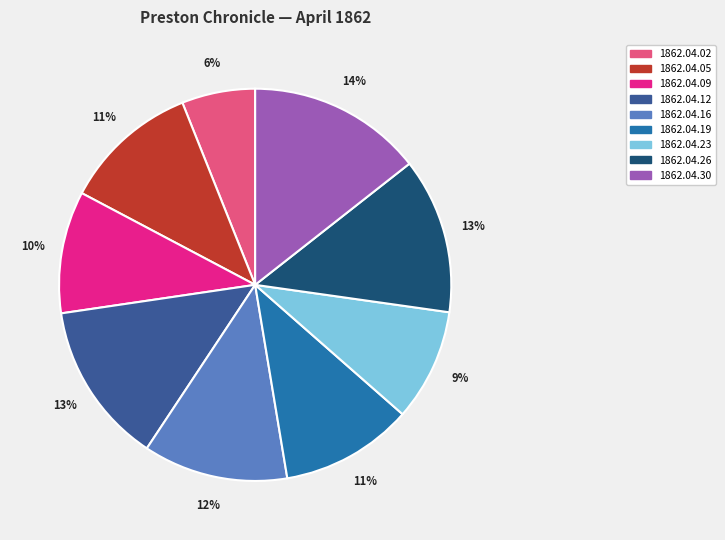

Does any single category account for the majority?

No